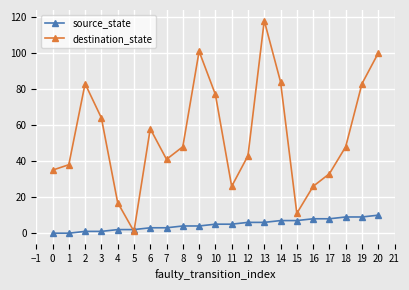

What is the average value of the destination_state series?

54